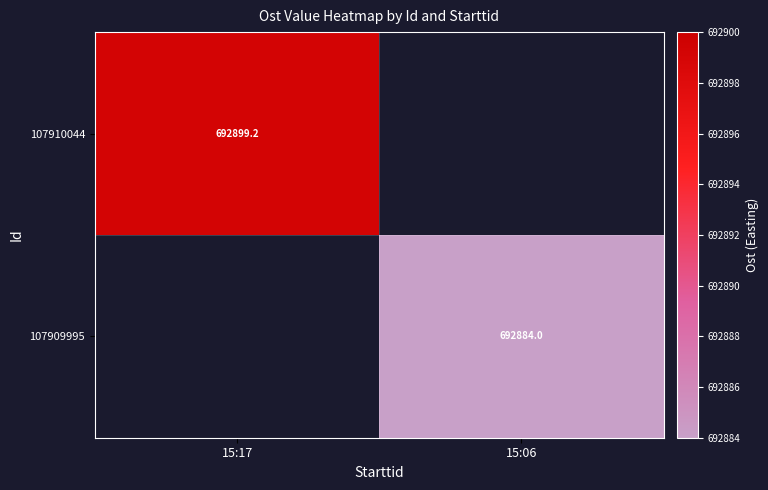

What is the maximum value for 107910044?

692899.2